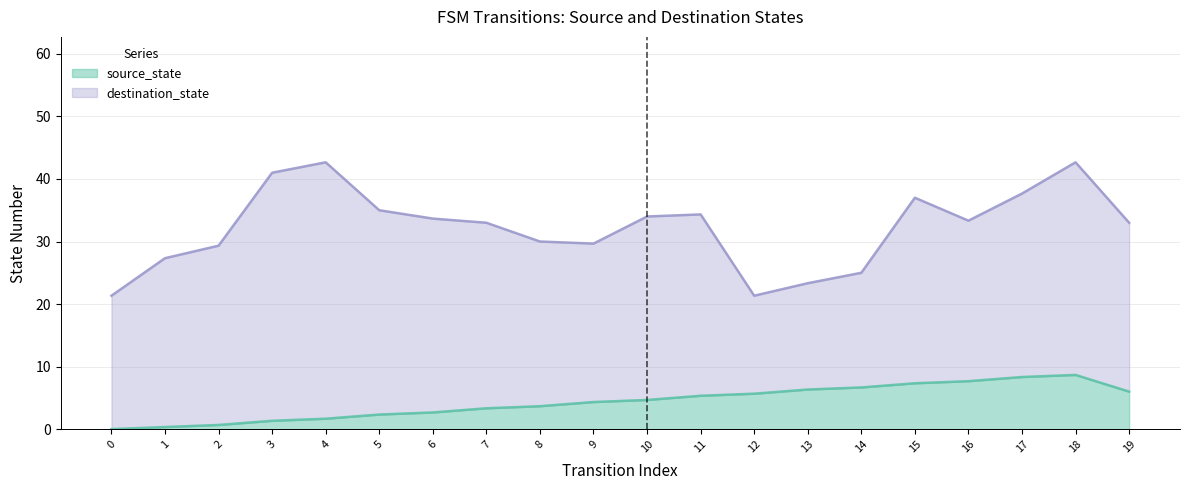

The source_state series shows -6 at 0. True or false?

False